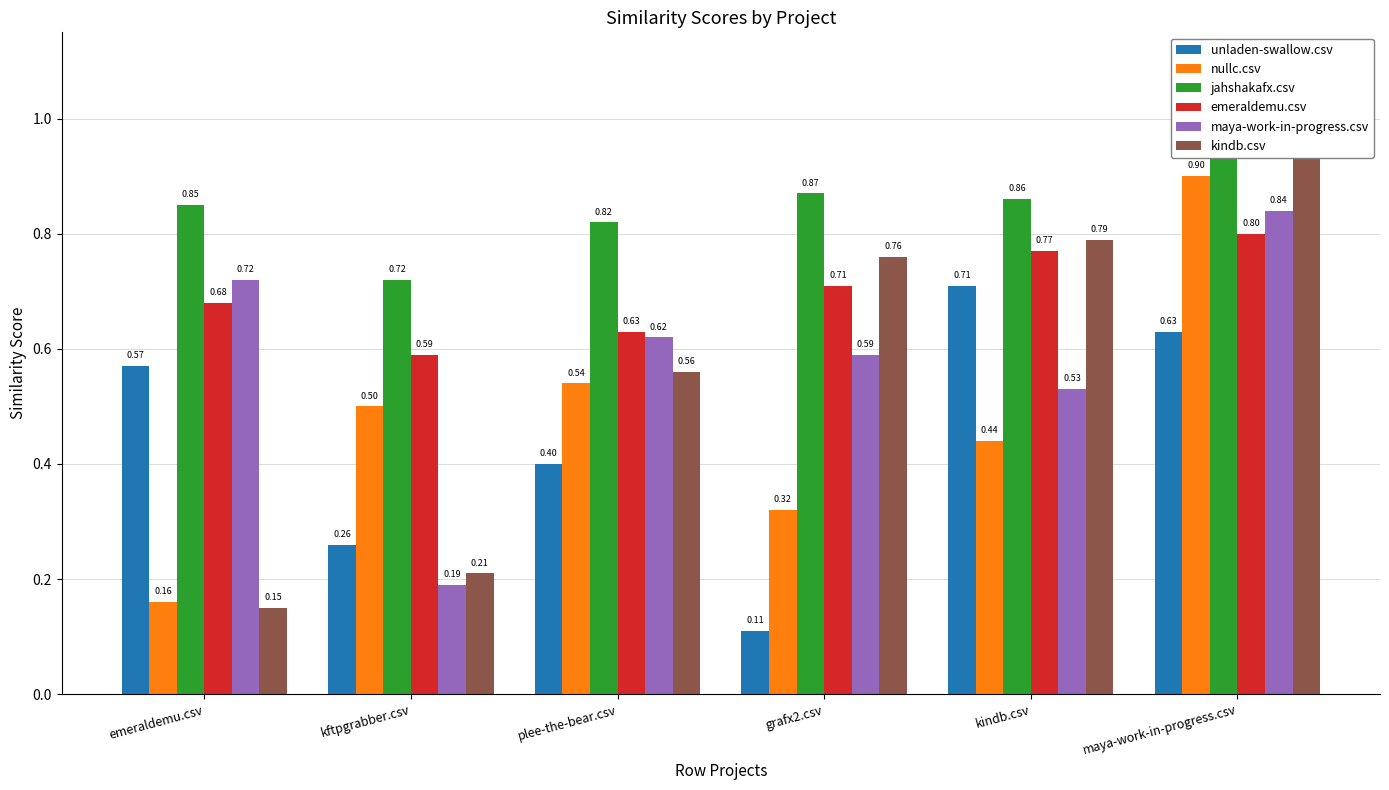

What value does the kindb.csv series have at plee-the-bear.csv?

0.6